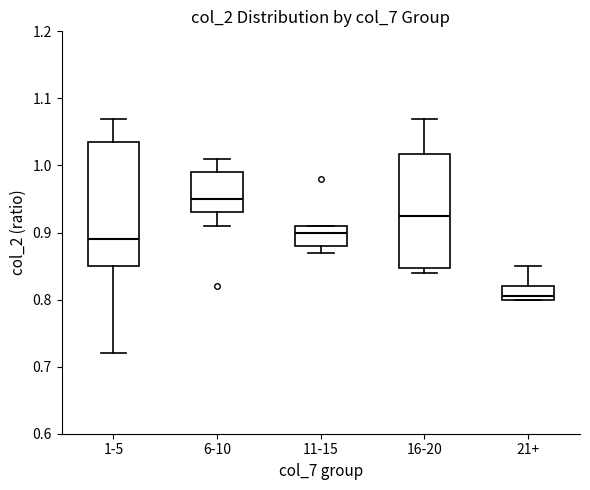

Which box has the highest median line?

6-10